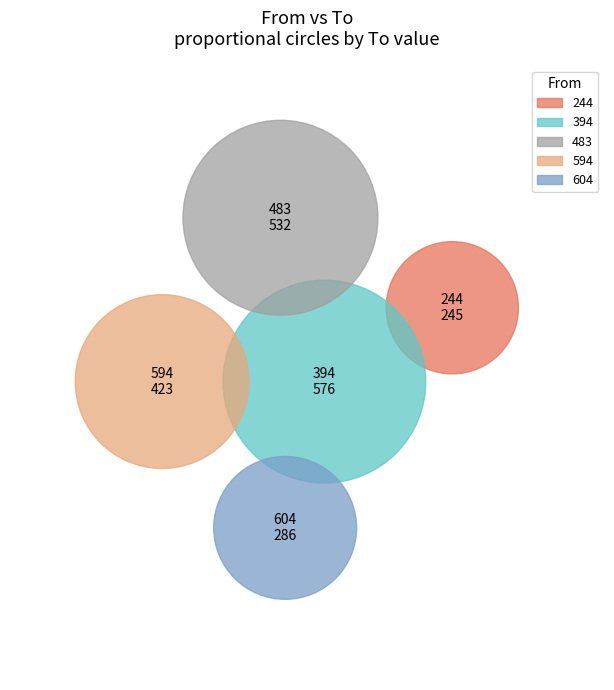

Is it true that 244 is 19% of the pie?

False